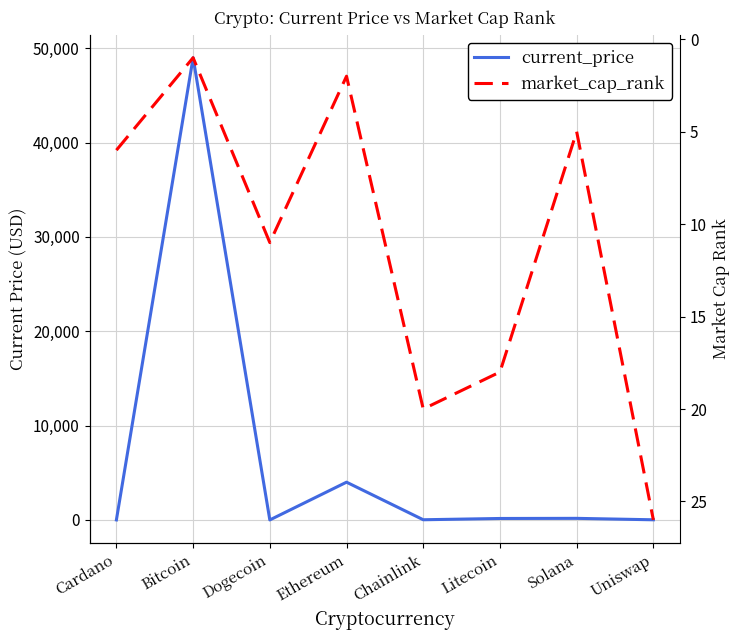

How many times do current_price and market_cap_rank cross each other?

6